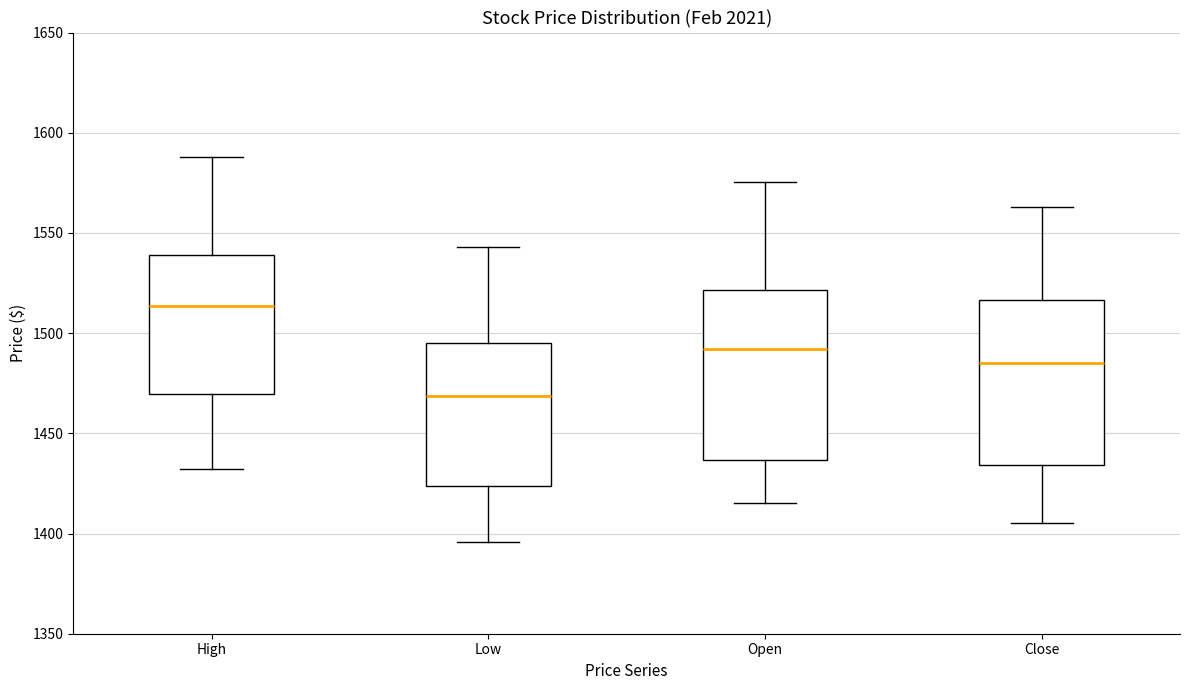

Where does the upper whisker of the box for Low end on the y-axis? The values are not printed on the chart, so give them approximately, as read against the axis.

1545